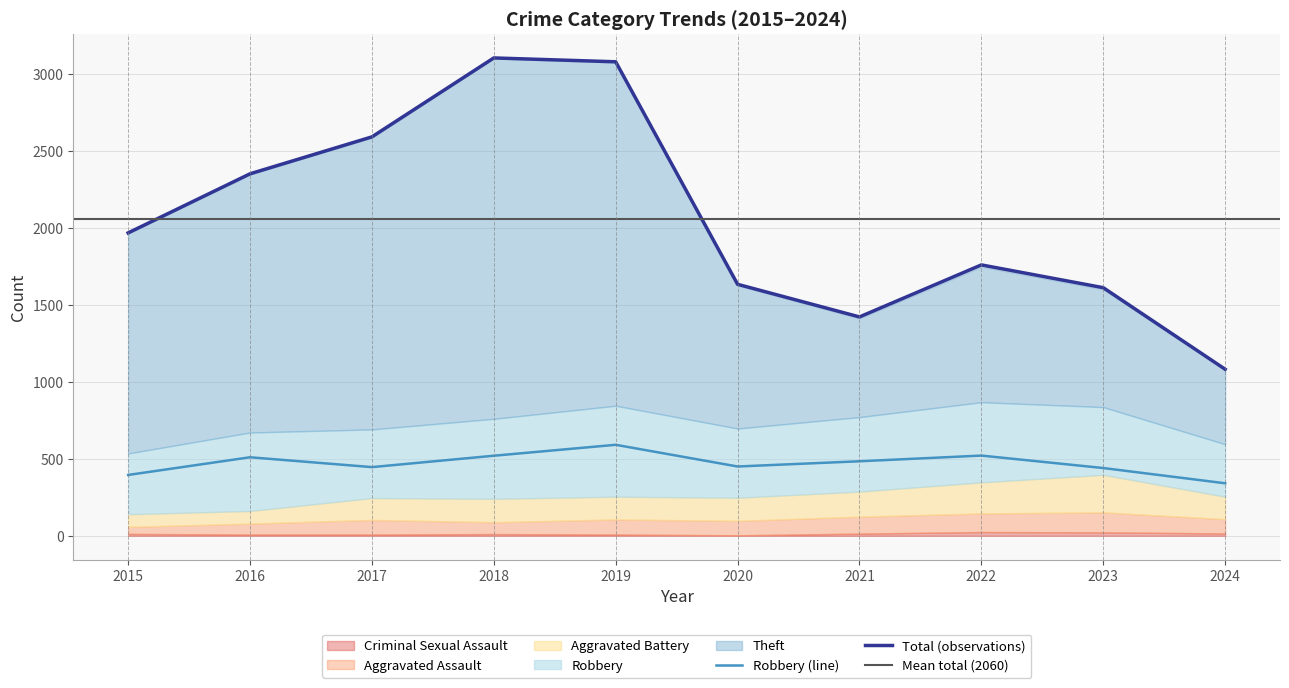

What is the smallest value displayed?

3